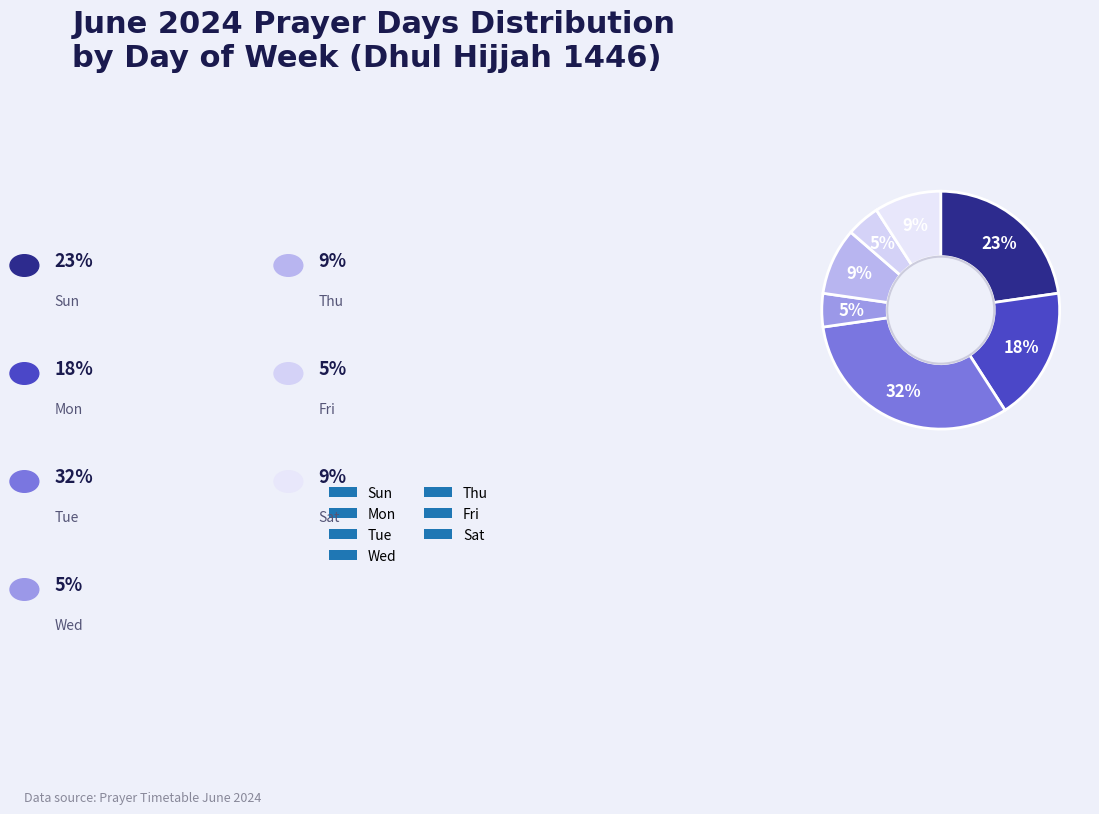

To the nearest percent, what percentage of the pie is Sat?

9%